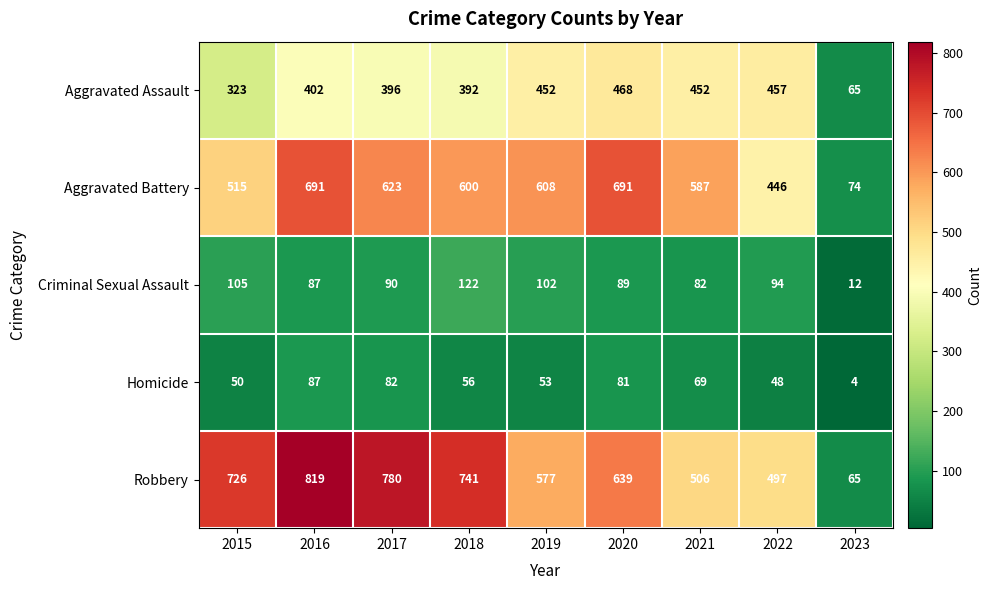

Between 2018 and 2019, which series saw the biggest shift?

Robbery